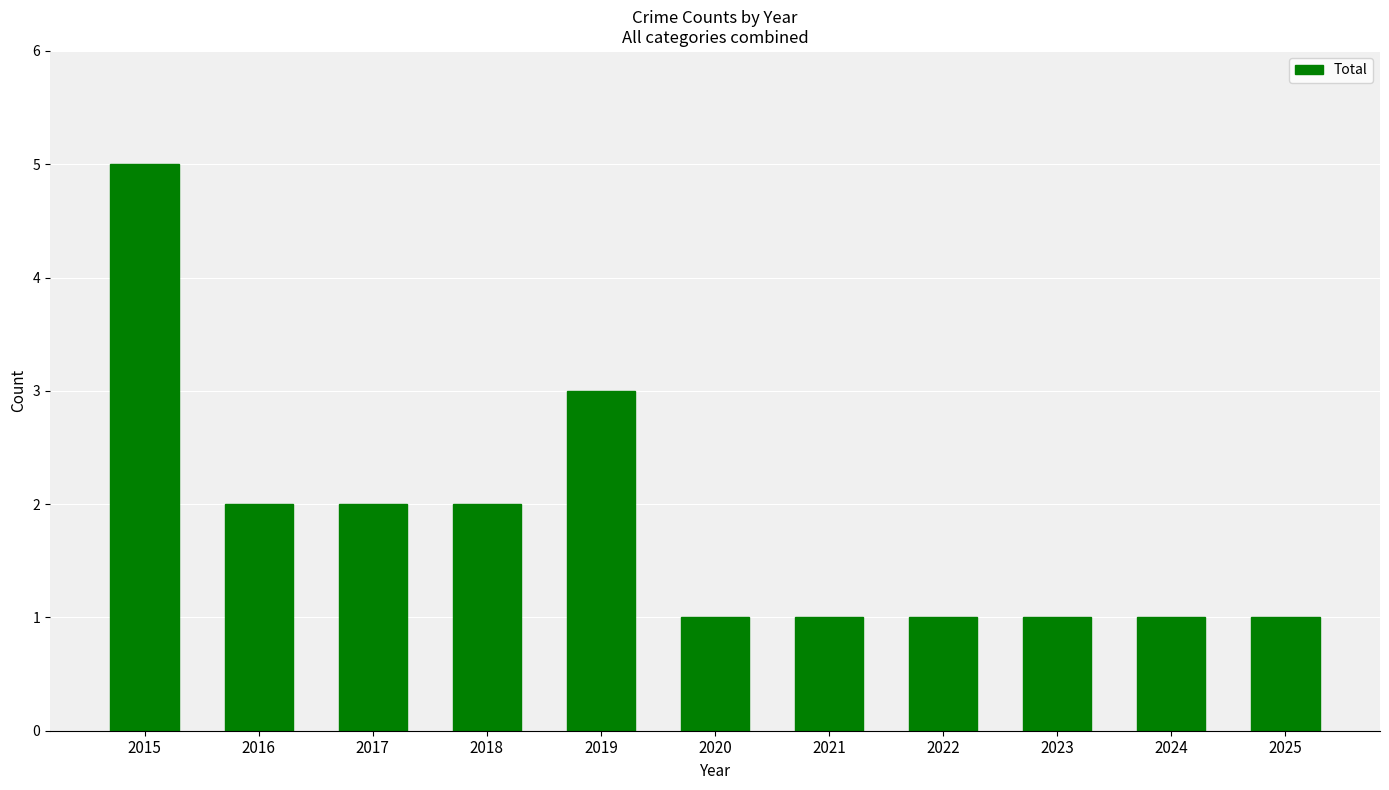

What is the difference between the maximum and minimum values?

4